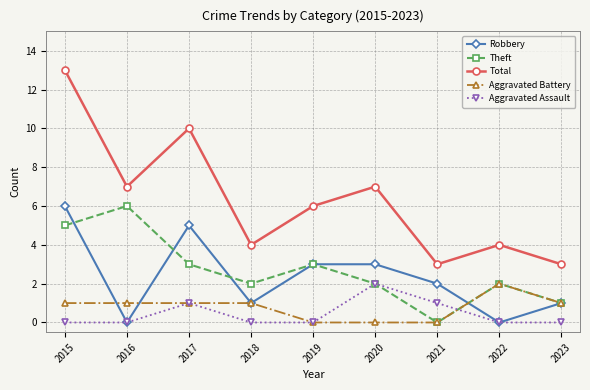

How many distinct data groups are displayed?

5